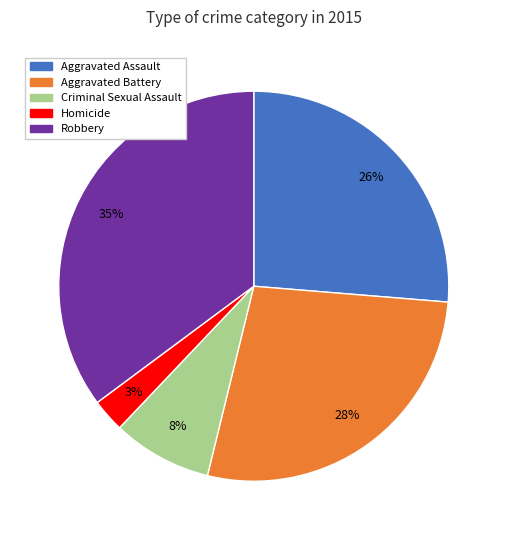

Do Aggravated Battery and Aggravated Assault together represent more than half of the pie?

Yes